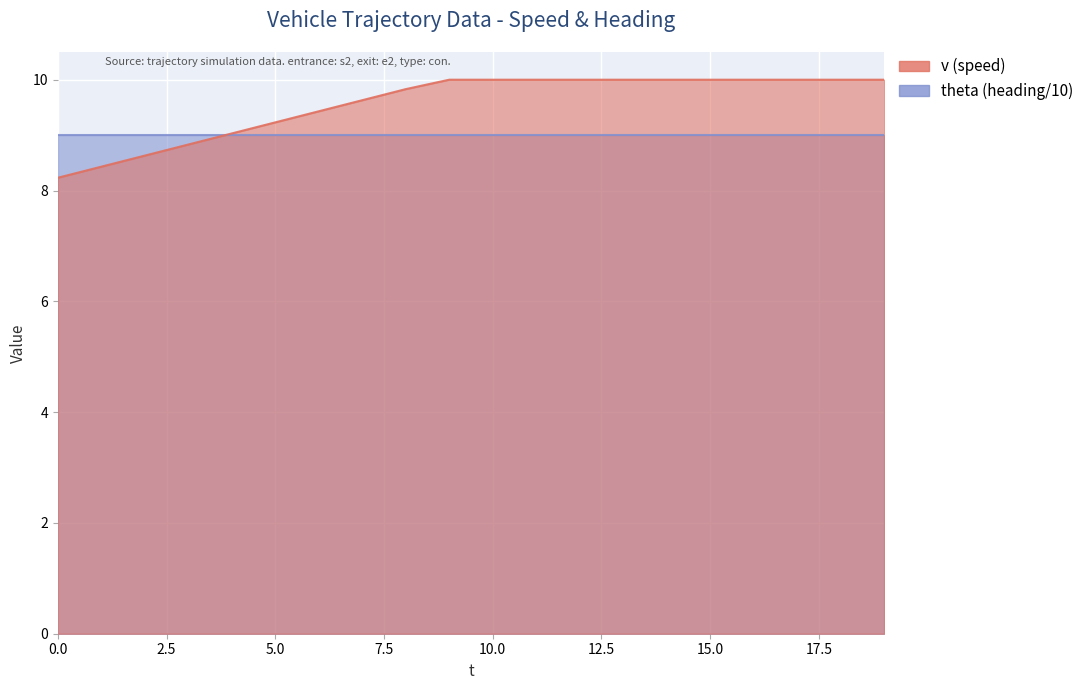

True or false: the data has more than 0 interior local peaks.

False